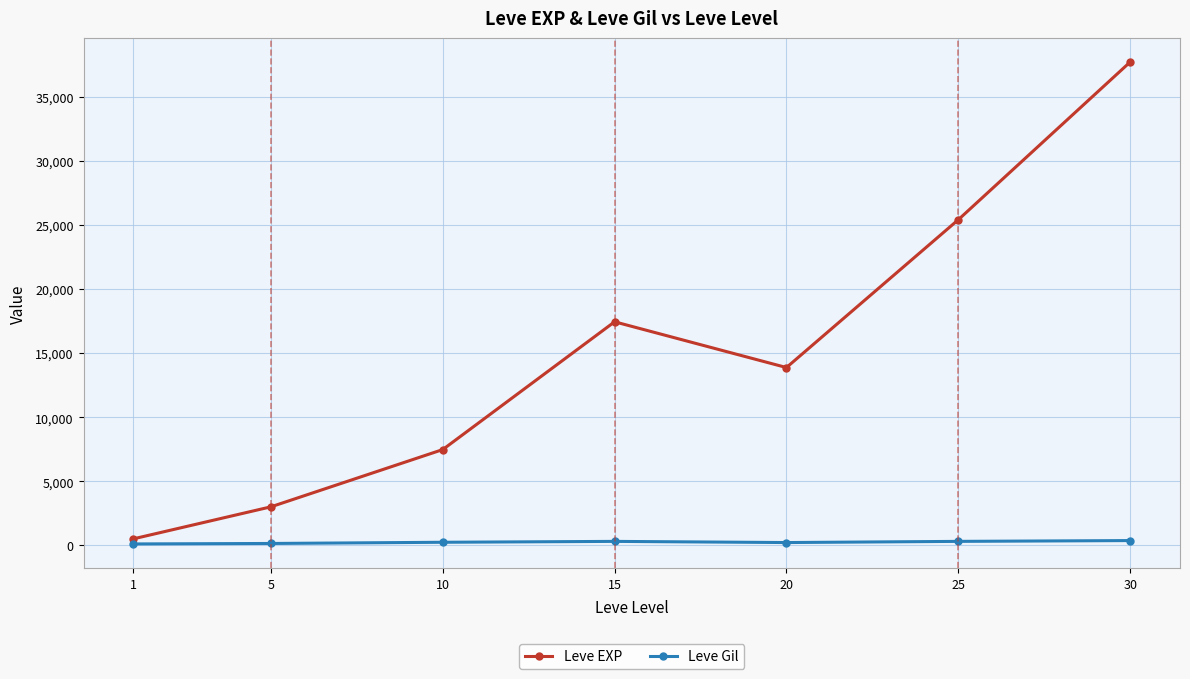

Read the Leve Gil value at 1.

113.0